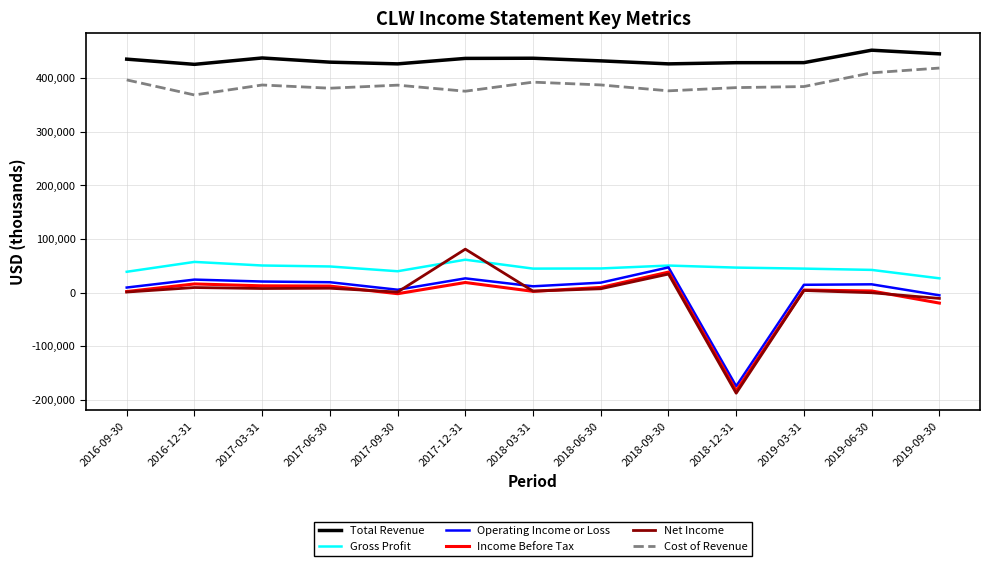

How many lines are shown in the chart?

6